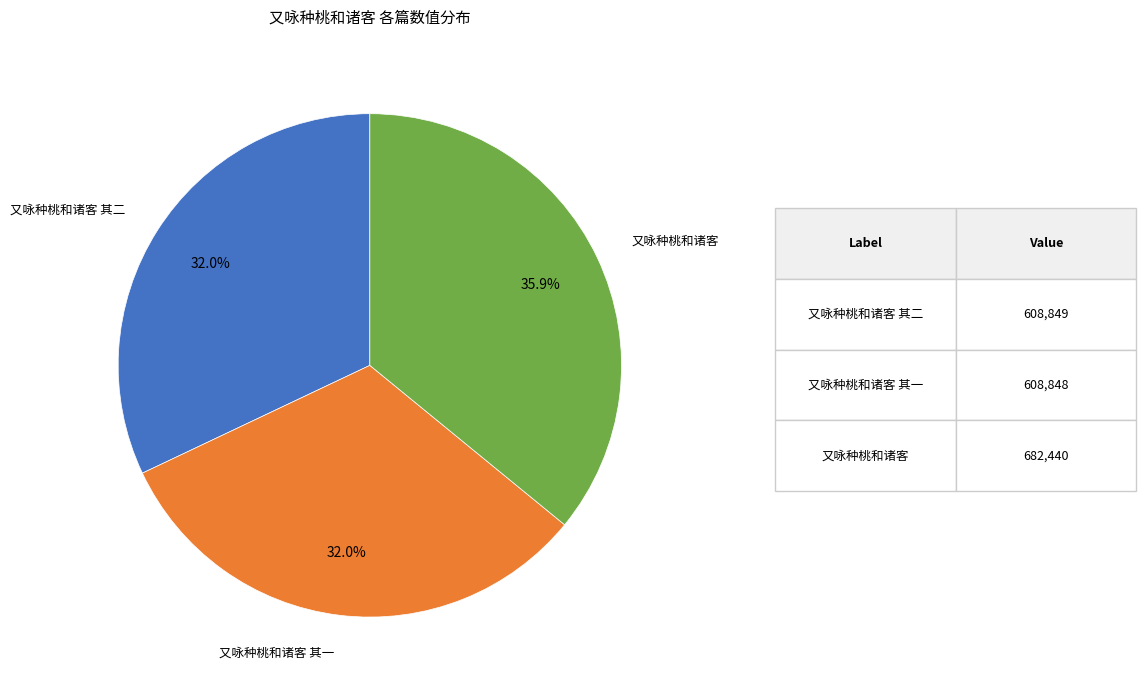

How many slices are in this pie chart?

3